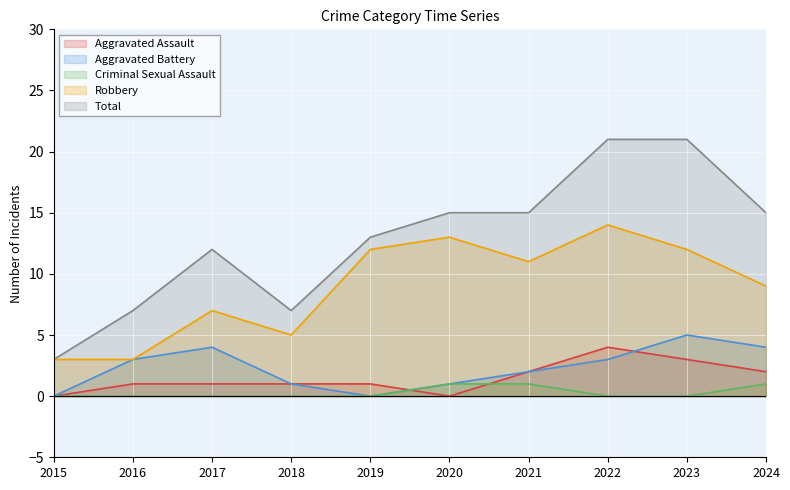

How many data points in Aggravated Battery are above 3?

3